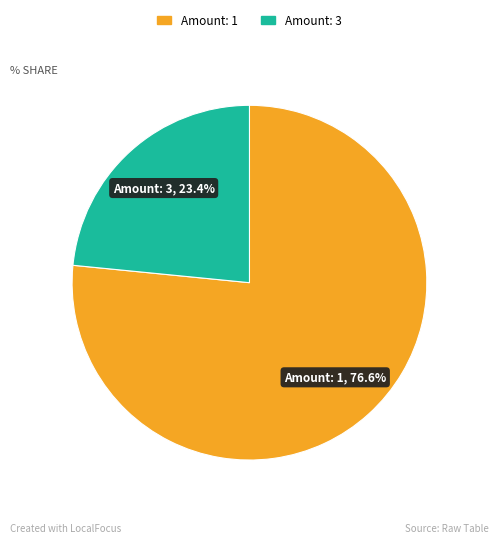

Which slice represents more than half of the pie?

Amount: 1